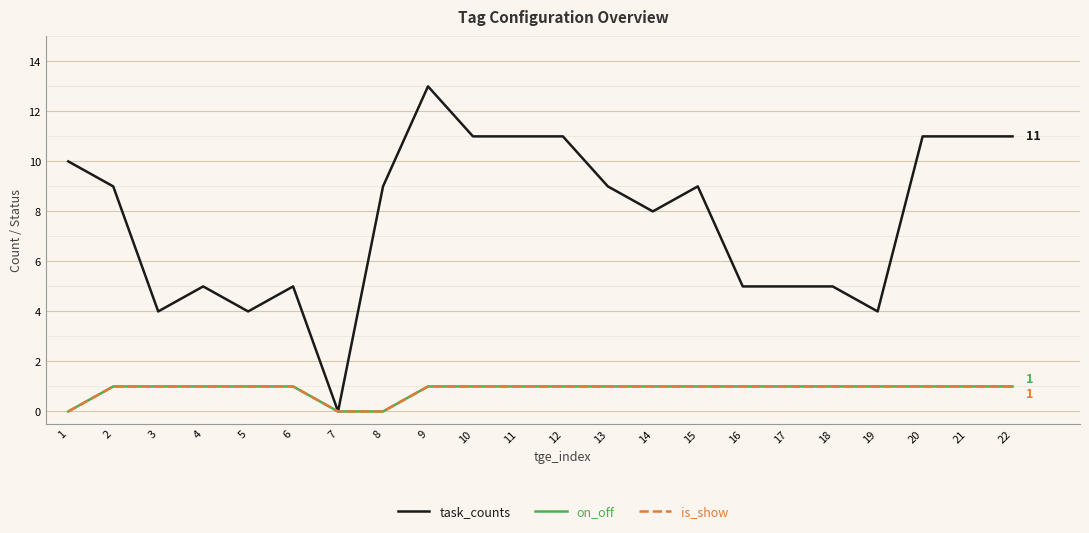

The task_counts series shows 4 at 2. True or false?

False